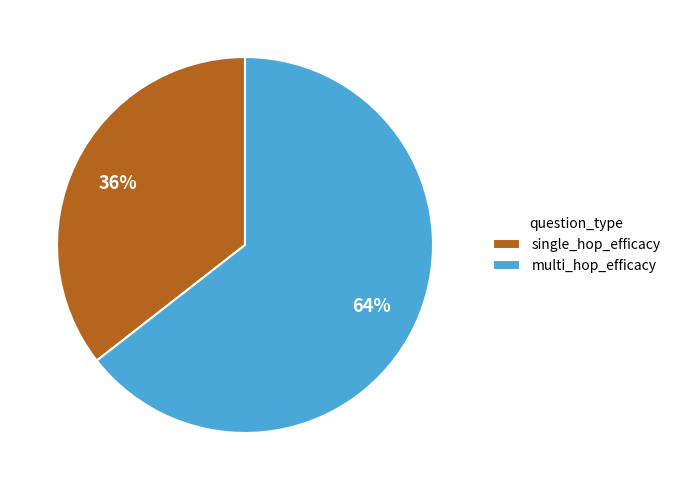

True or false: single_hop_efficacy accounts for 36% of the total.

True